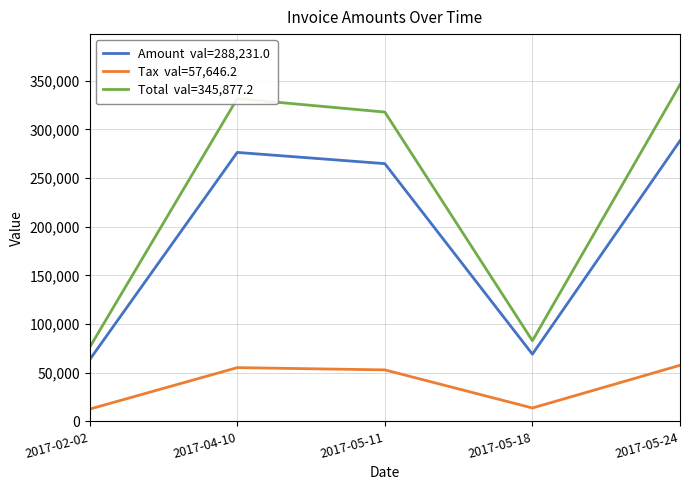

What is the total value across all series at 2017-05-24?

691754.4